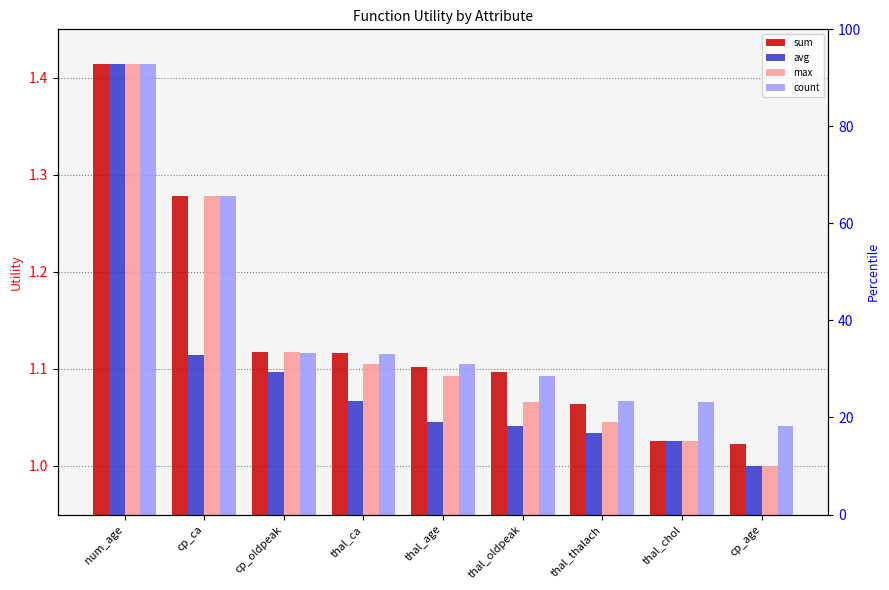

Which series has the largest range (max minus min)?

avg